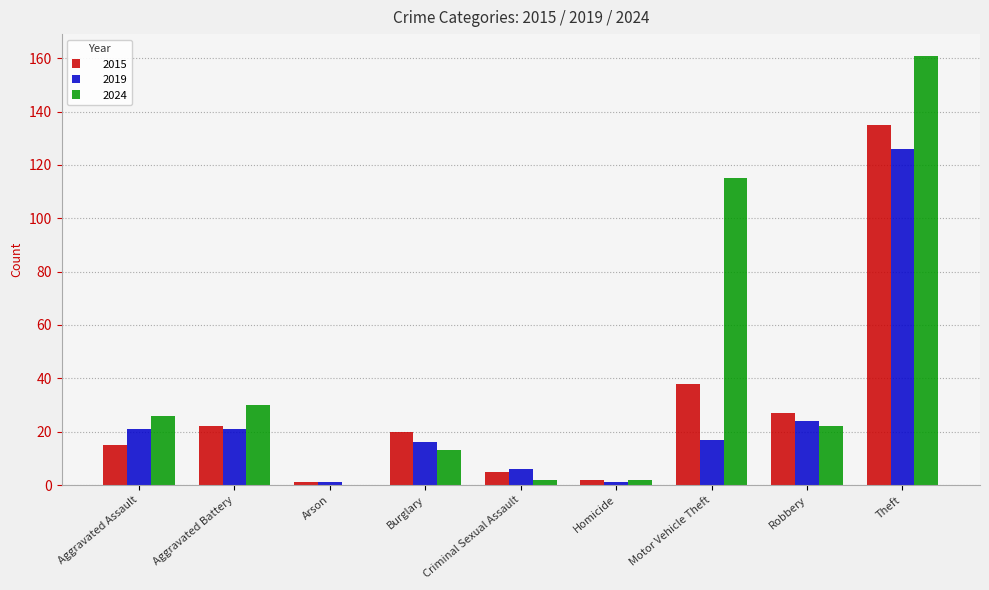

What is the sum of the 2024 values at Theft and Motor Vehicle Theft?

276